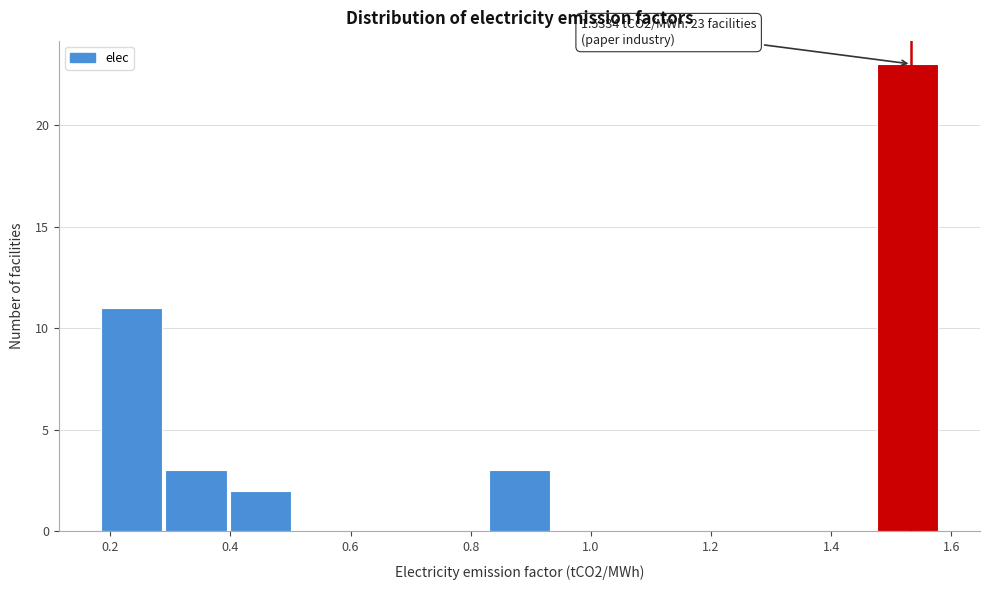

Over which range of the x-axis is the bar tallest?

1.48 to 1.58